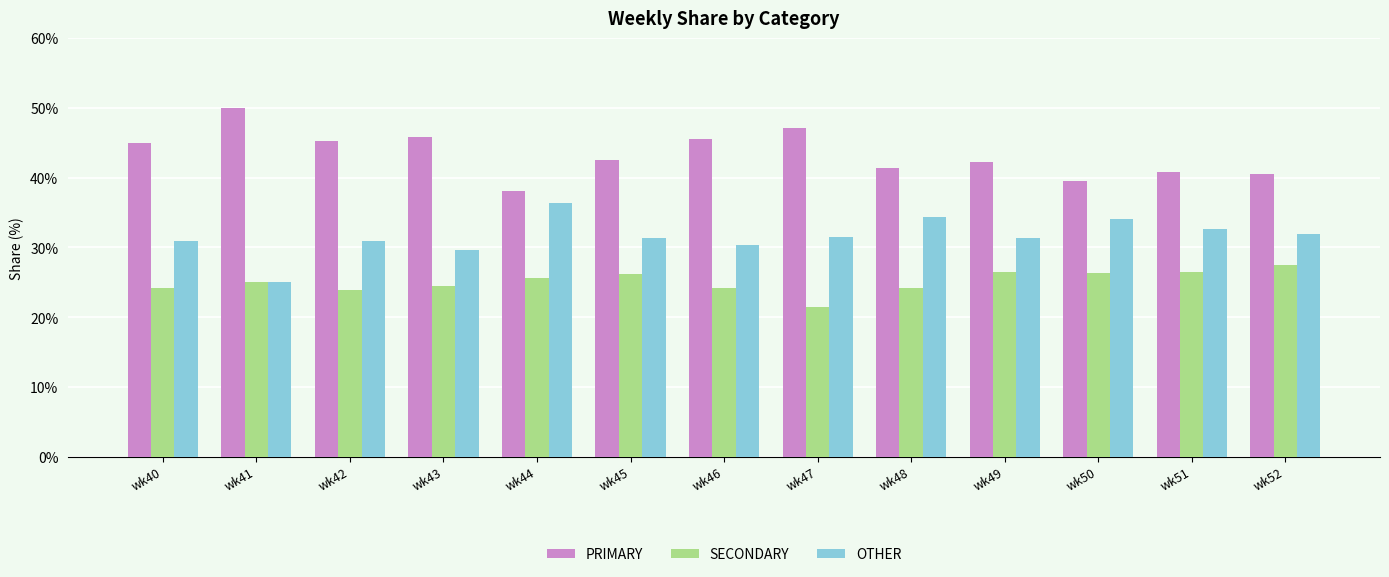

What is the total value across all series at wk44?

100.0